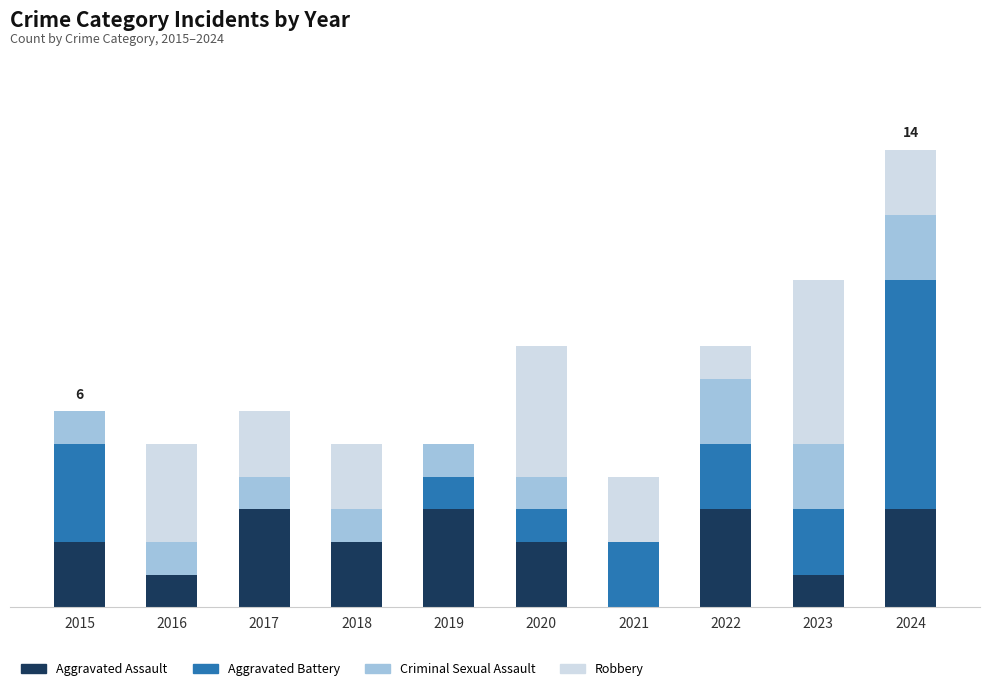

Where does the Robbery series first go above 2?

2016